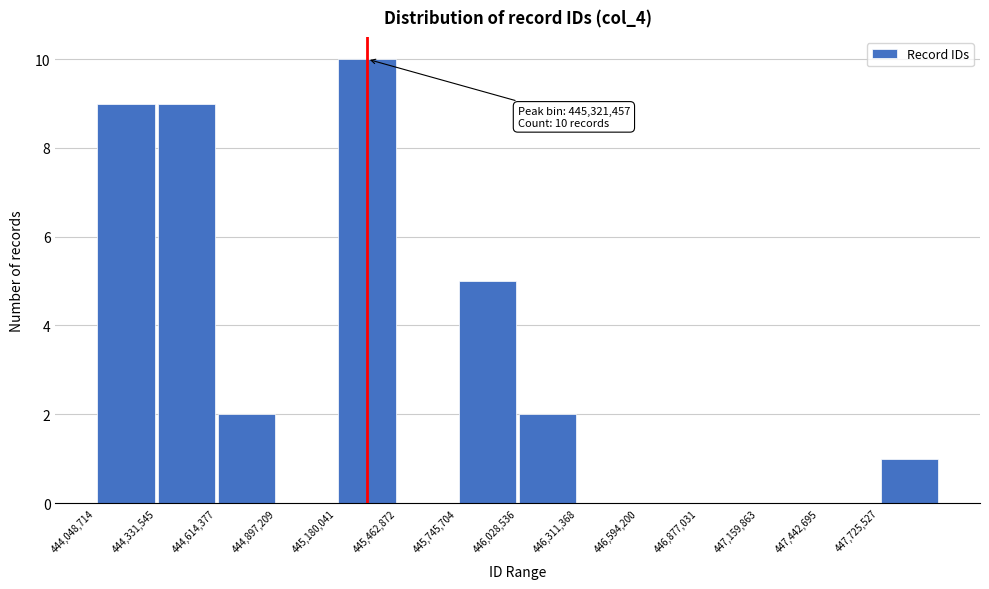

Over which range of the x-axis is the bar tallest?

445200000 to 445450000